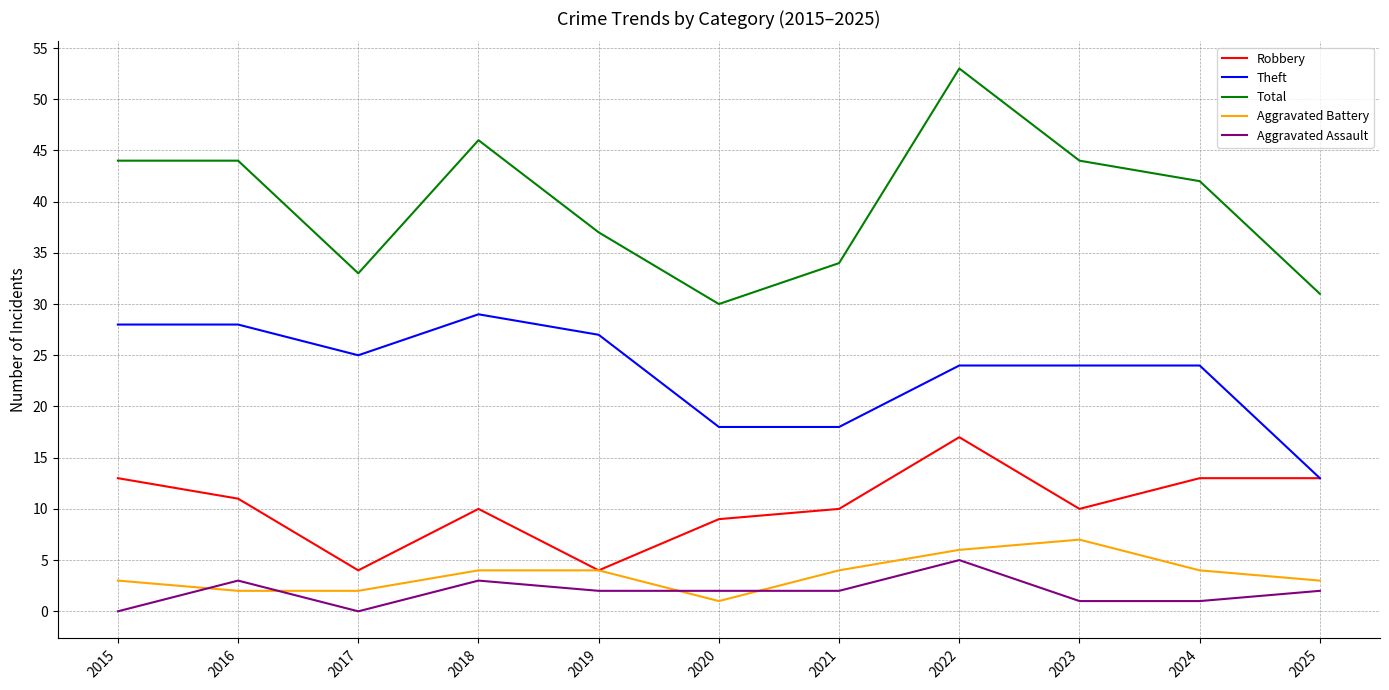

True or false: Total and Aggravated Battery cross at least once.

False